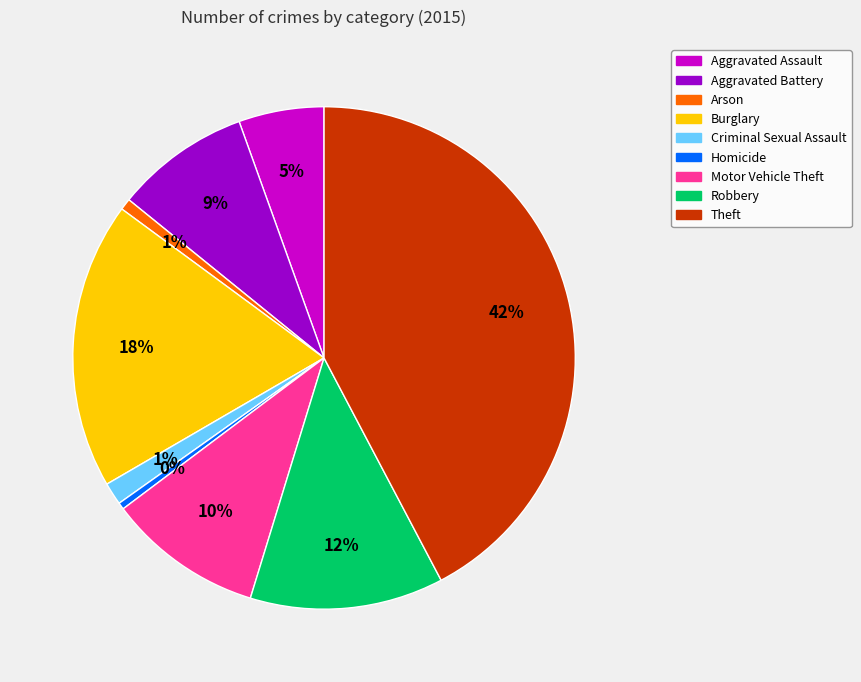

Between Arson and Aggravated Battery, which is larger?

Aggravated Battery